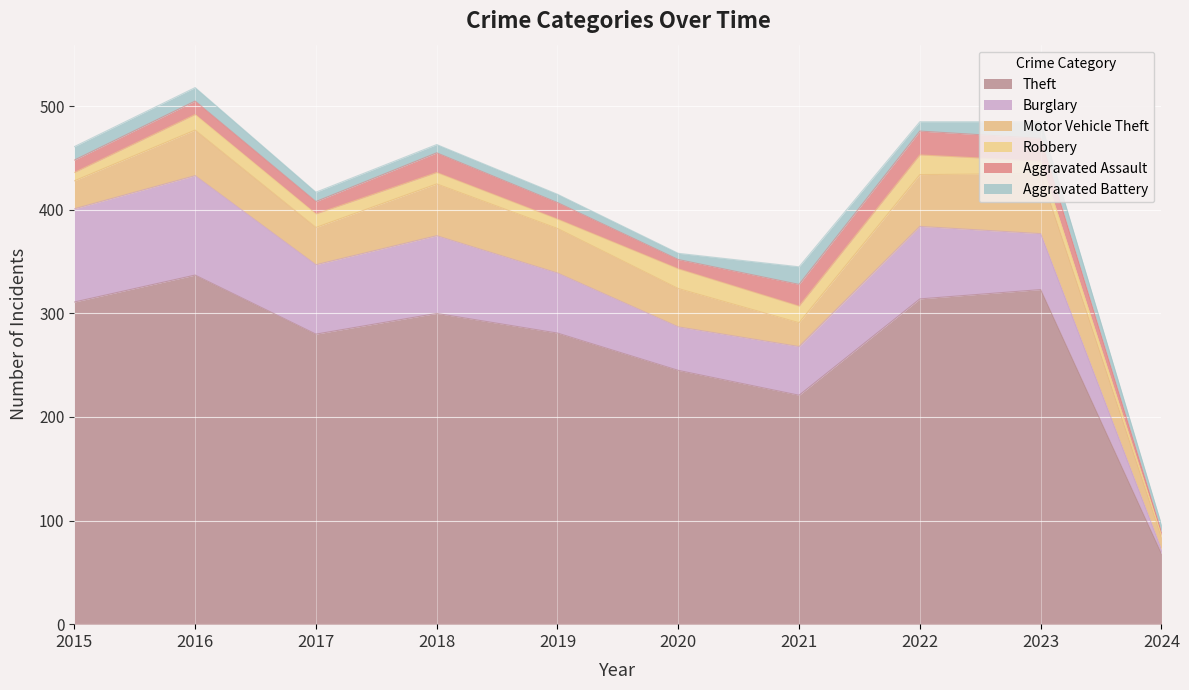

In Aggravated Assault, how many points are higher than both neighbors (excluding endpoints)?

3